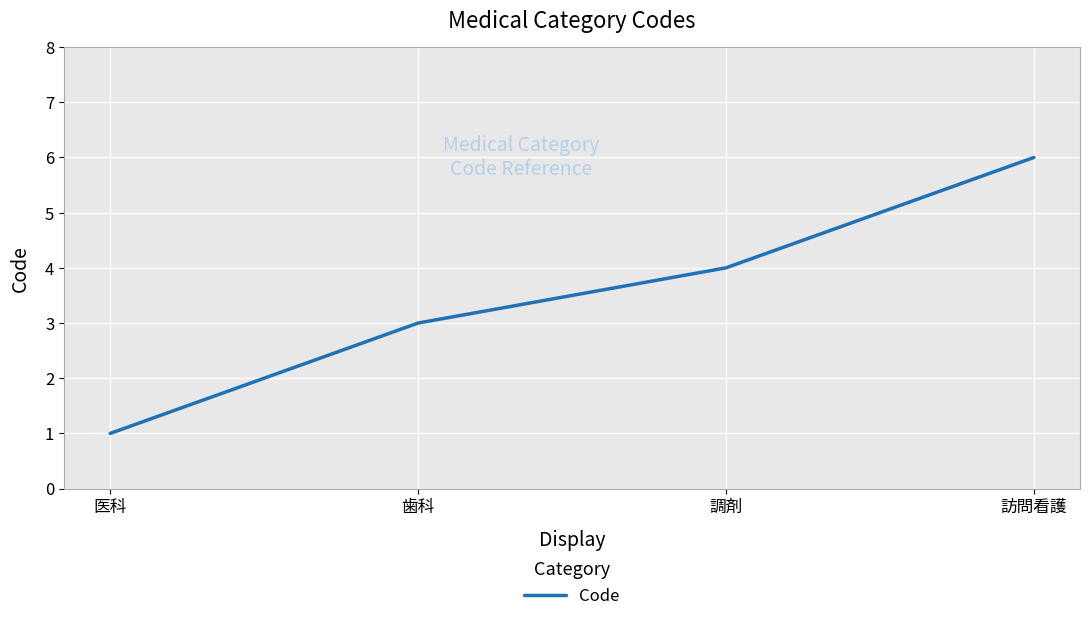

Is this an area chart (filled region under the line)?

No